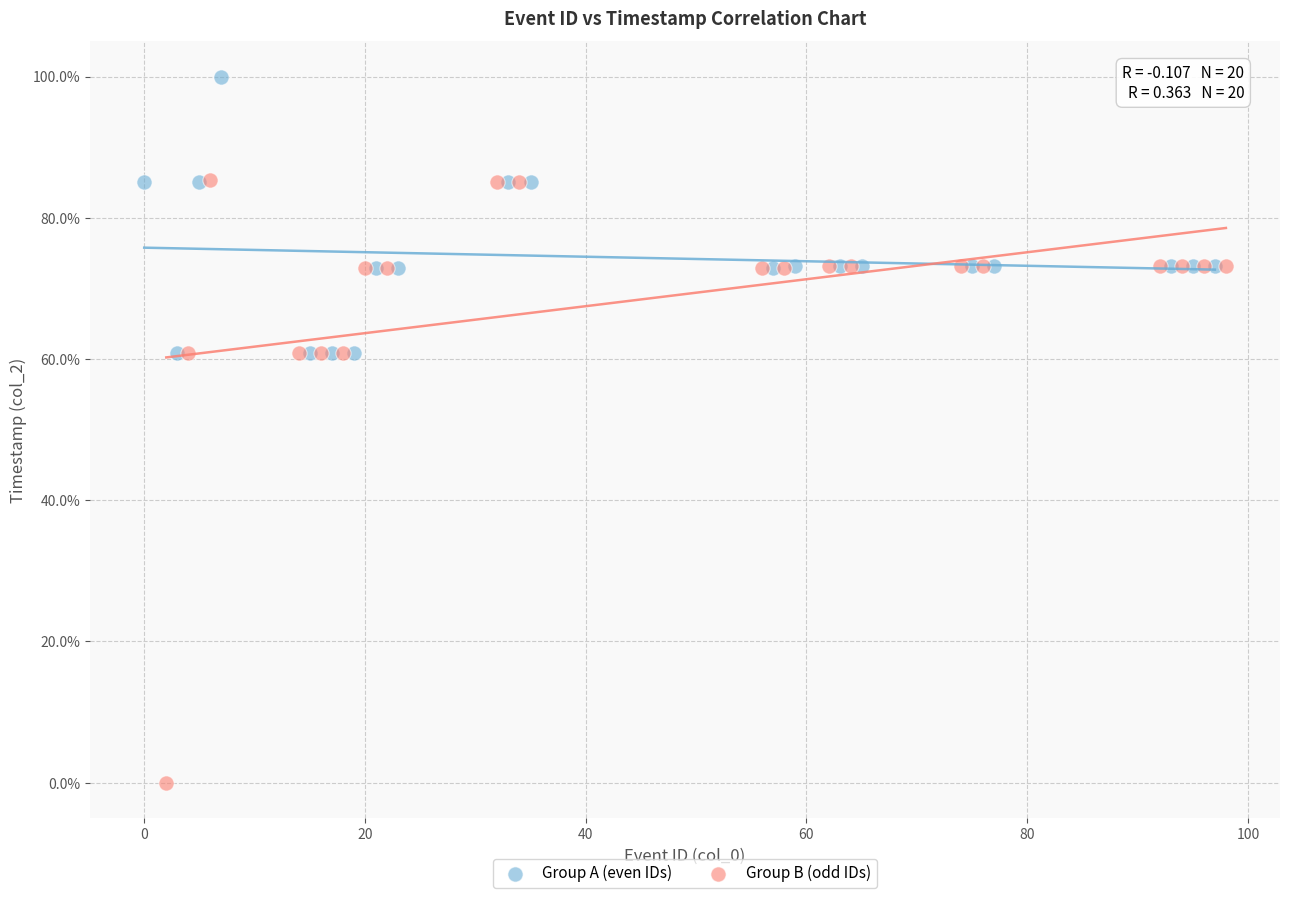

Which series contains the highest Y value?

Group A (even IDs)